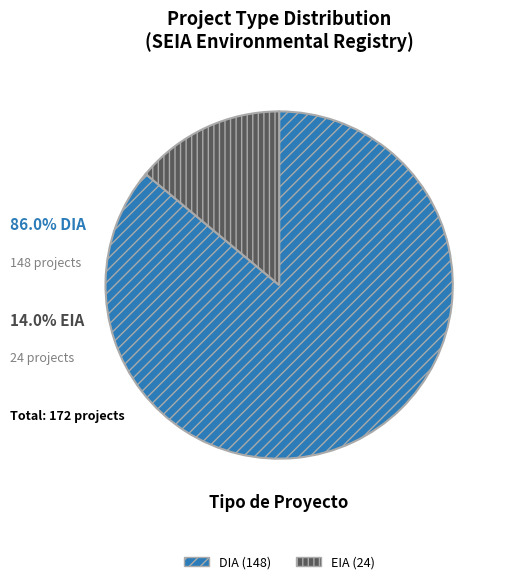

Which slice is the largest?

DIA